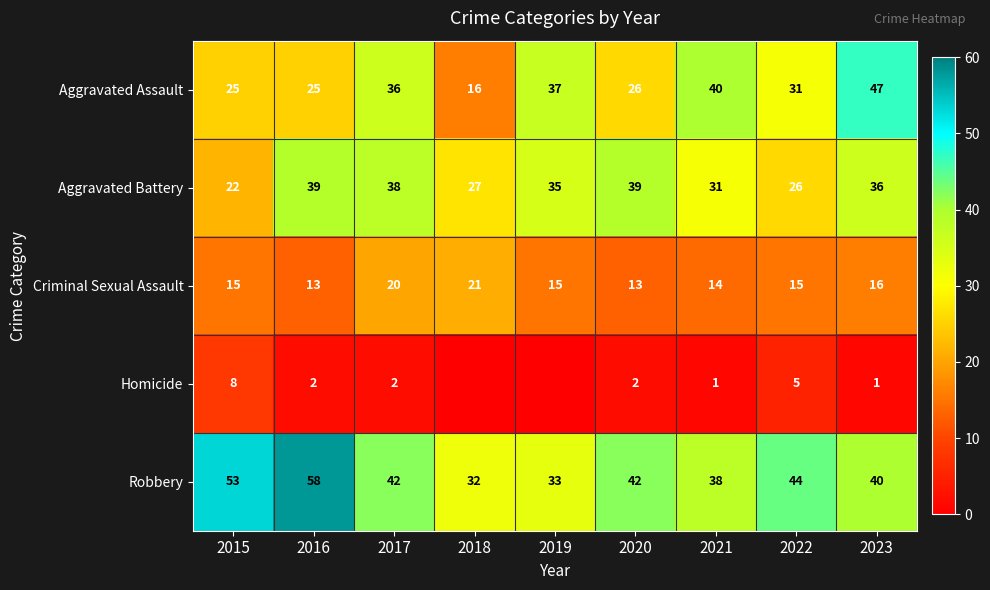

What is the average value of the Criminal Sexual Assault series?

16